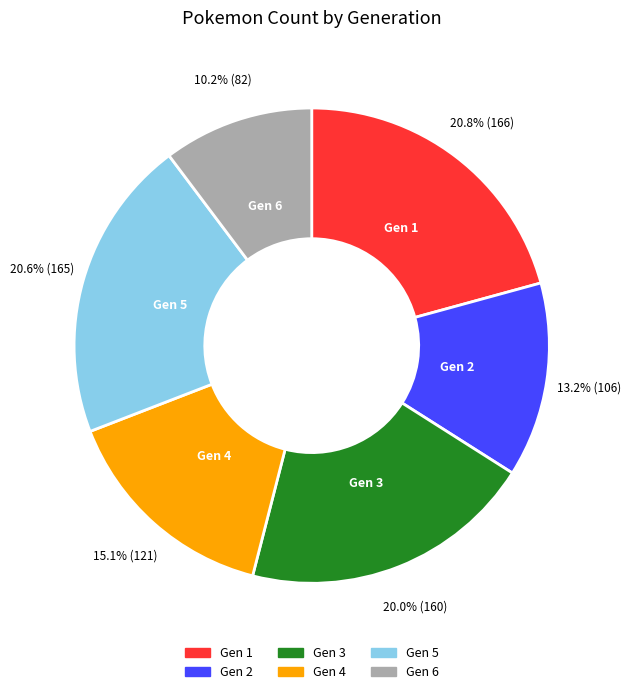

How many segments does this pie chart have?

6